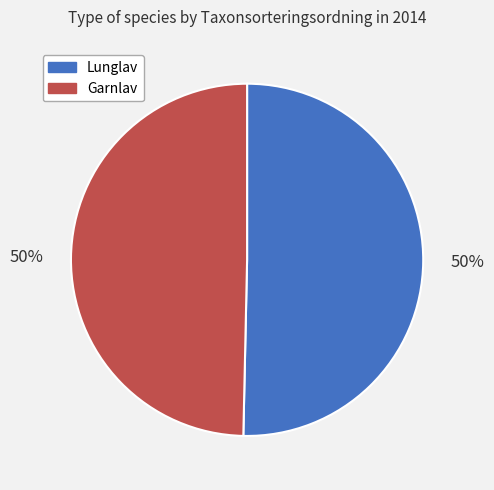

Combined, do Garnlav and Lunglav account for over 50%?

Yes